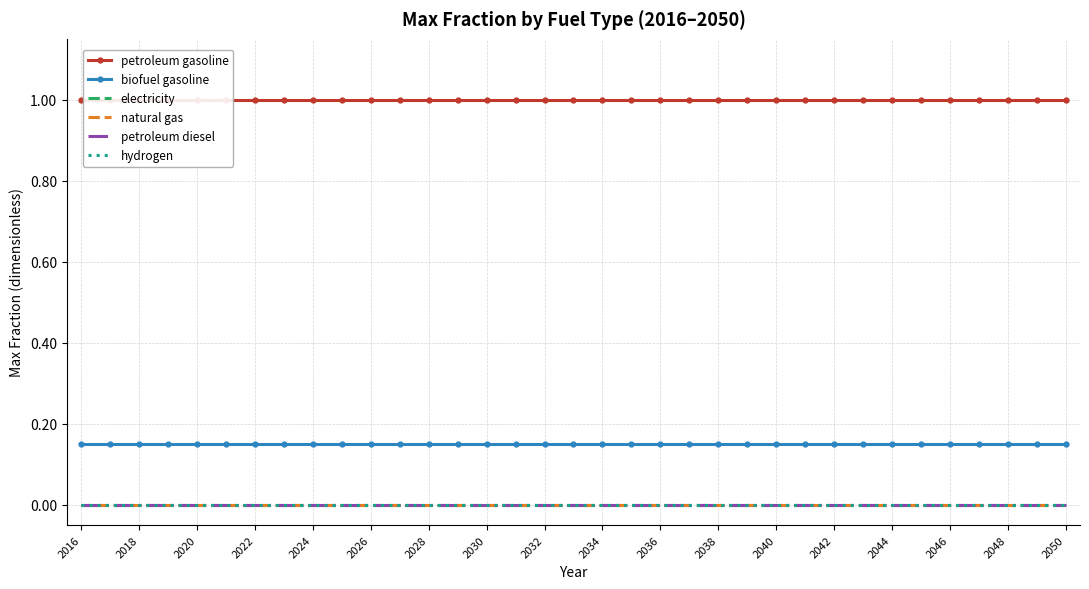

What is the difference between the highest and lowest values at 2038?

1.0